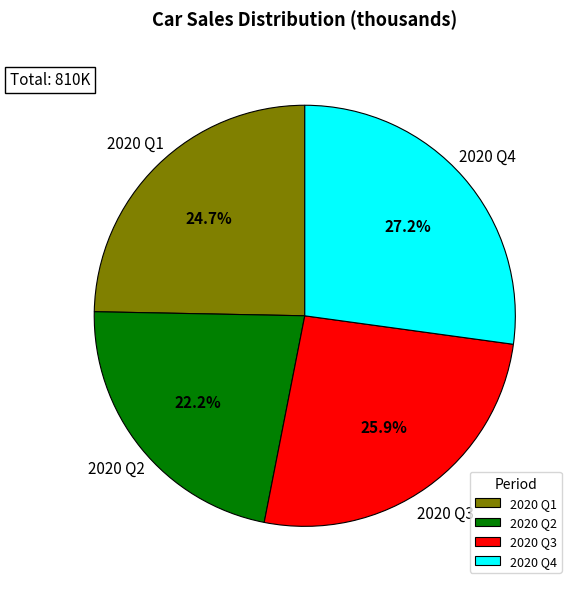

To the nearest percent, what is the average slice percentage?

25%